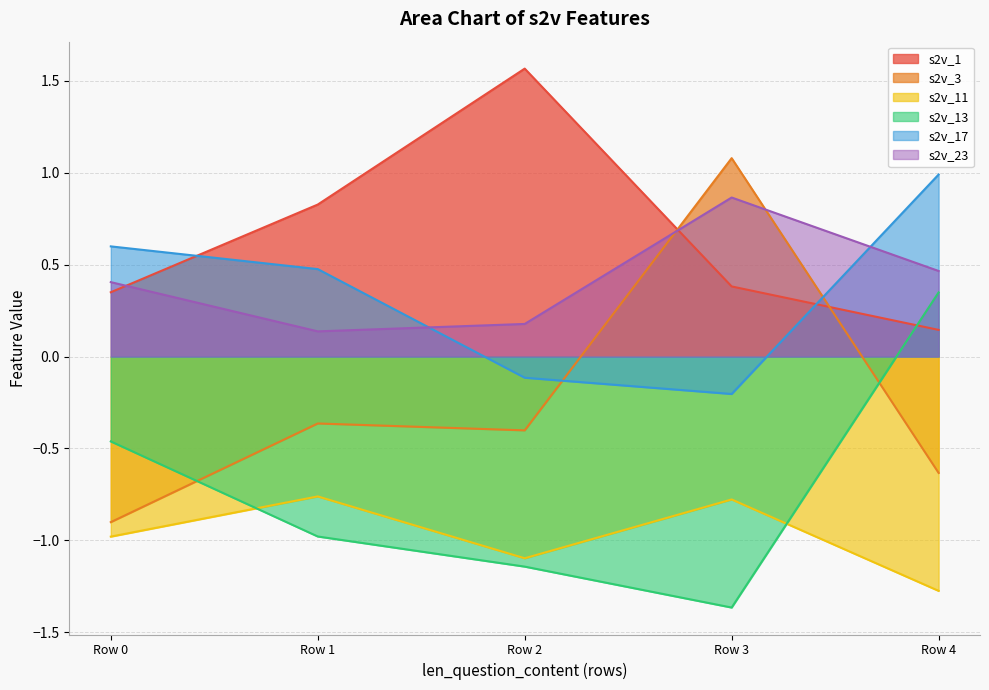

Where is the first local minimum for s2v_13?

Row 3